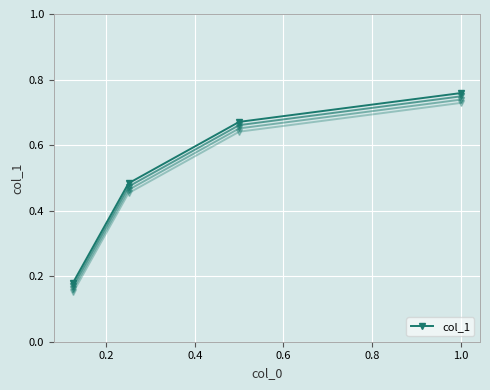

True or false: there are more than 2 points higher than both neighbors.

False